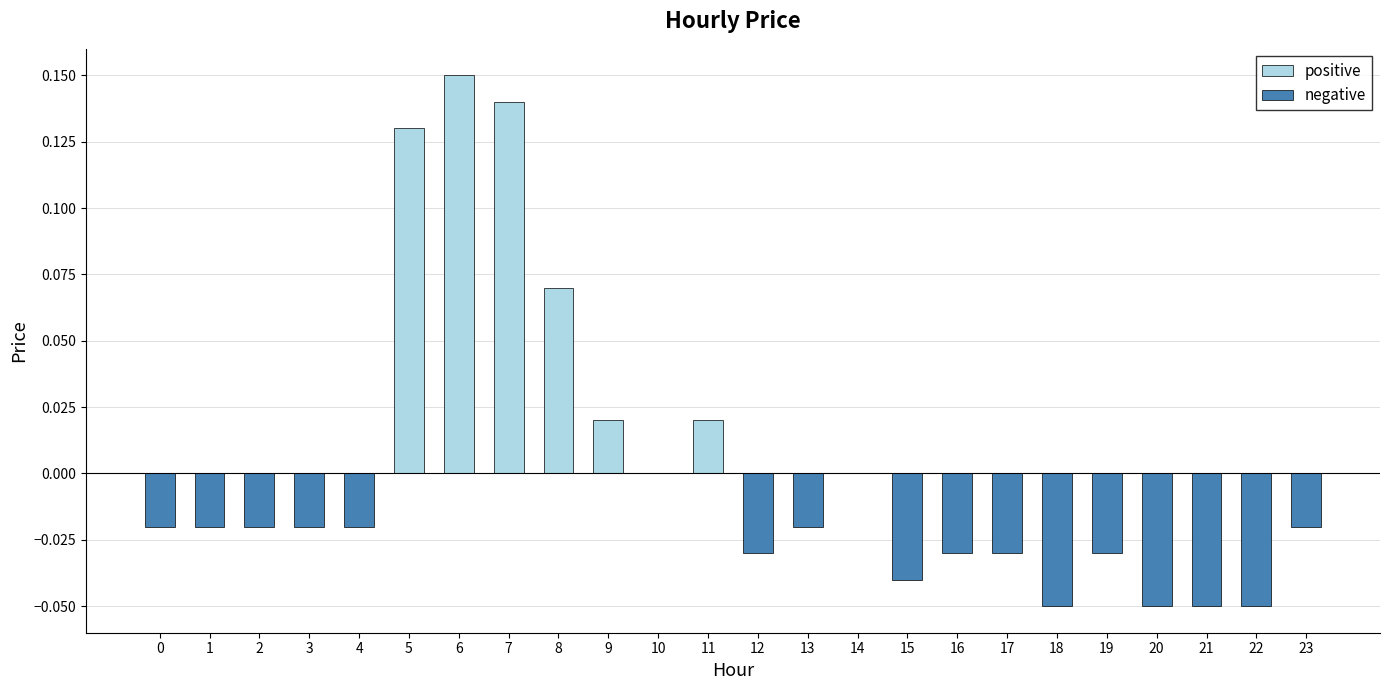

Rank the categories by positive value from highest to lowest.

6, 7, 5, 8, 9, 11, 0, 1, 2, 3, 4, 10, 12, 13, 14, 15, 16, 17, 18, 19, 20, 21, 22, 23